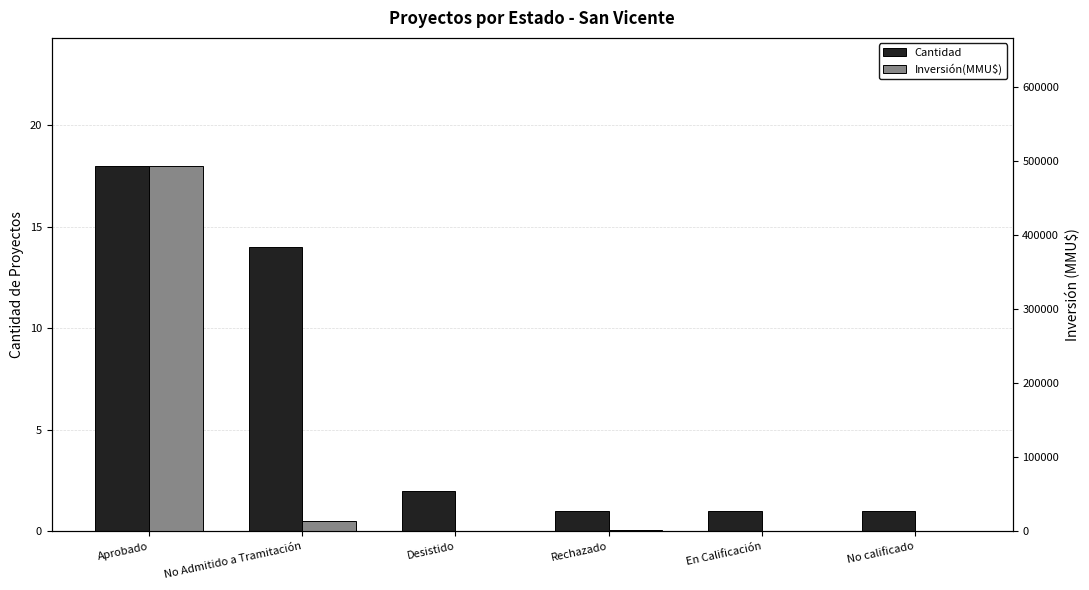

List the labels in order of Inversión(MMU$) value, largest first.

Aprobado, No Admitido a Tramitación, Rechazado, Desistido, En Calificación, No calificado